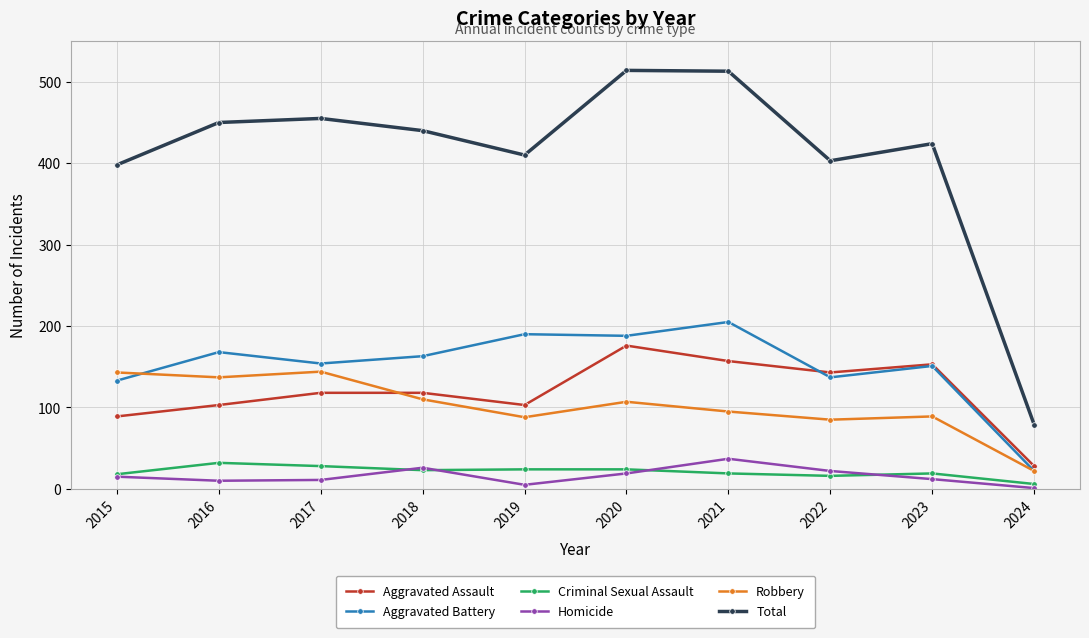

True or false: Total has a value of 403 at 2022.

True